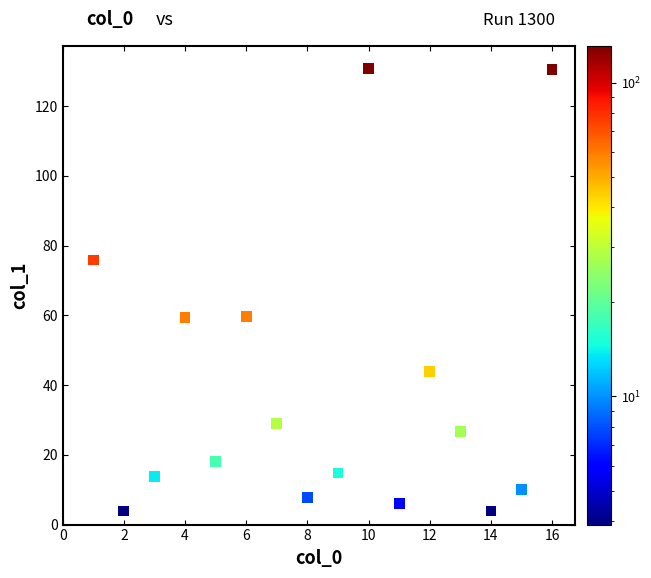

What is the range of Y values (max minus min)?

127.0